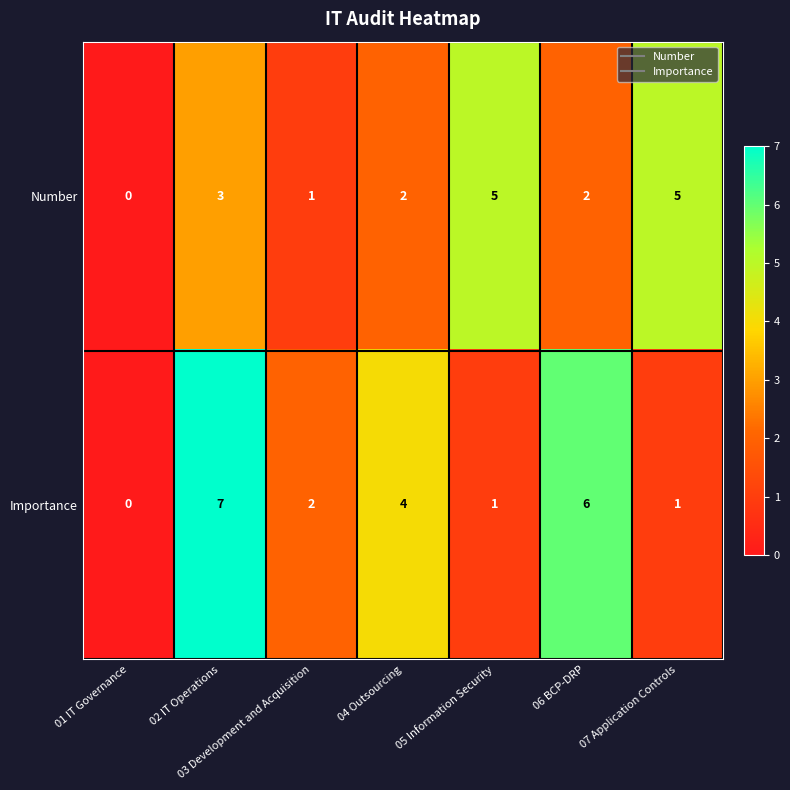

What is the difference between the maximum and minimum values in the Number series?

5